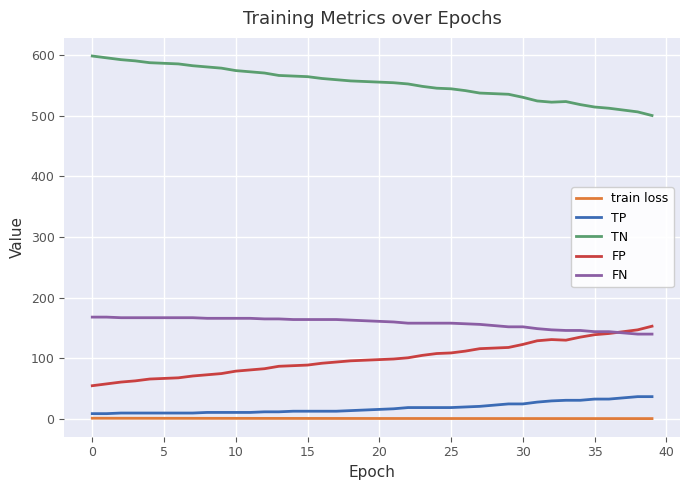

What is the lowest value of the FN series?

140.0